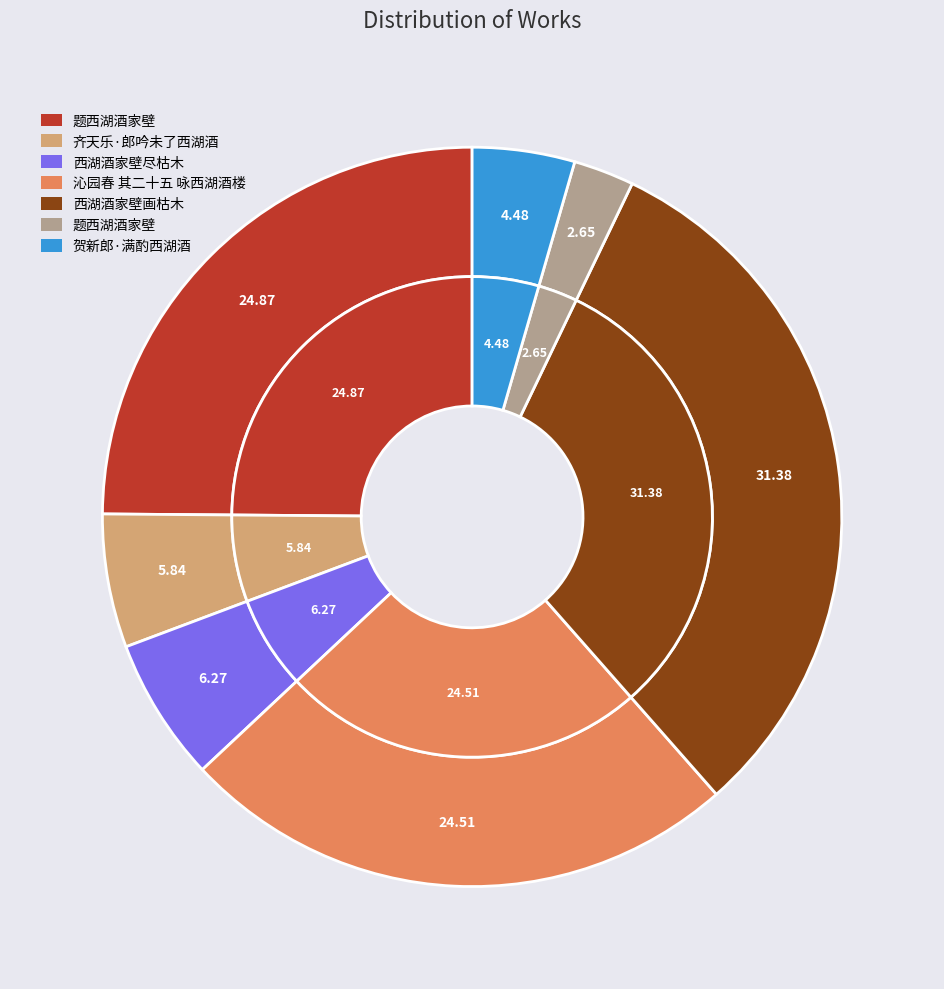

How many segments does this pie chart have?

7